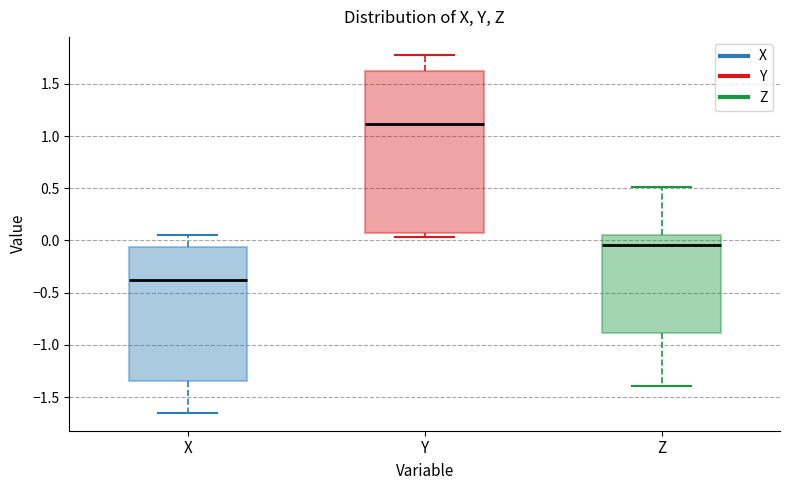

Where is the upper edge of the box for Y on the y-axis? The values are not printed on the chart, so give them approximately, as read against the axis.

1.60